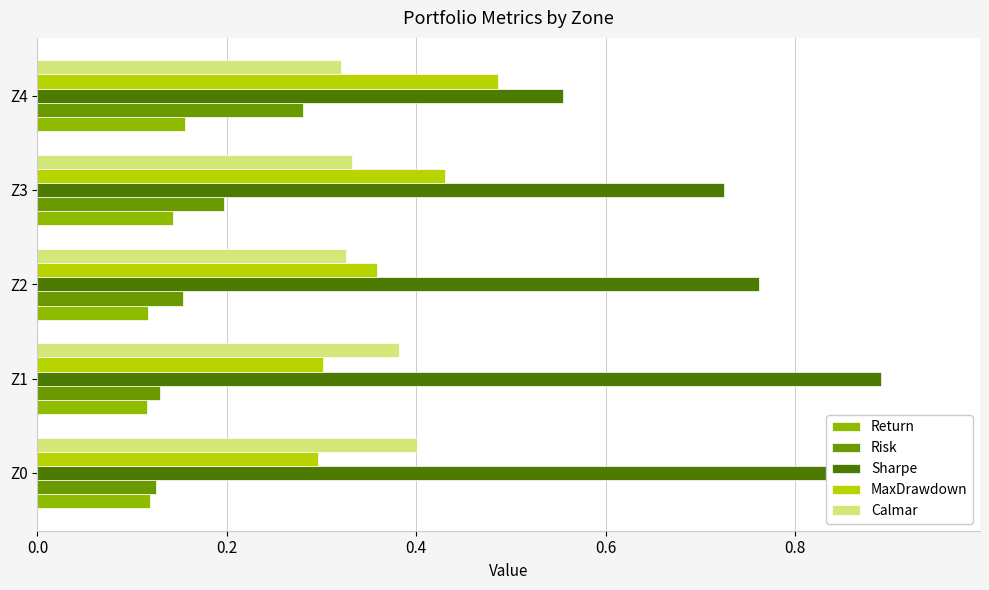

What is the maximum value shown in the chart?

0.9